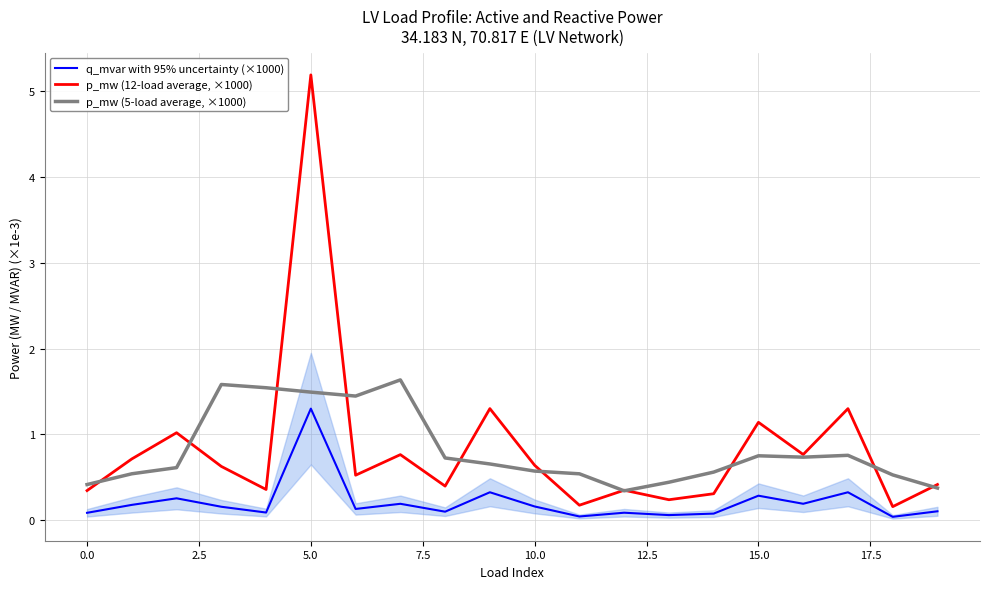

True or false: q_mvar with 95% uncertainty (×1000) and p_mw (5-load average, ×1000) cross at least once.

False